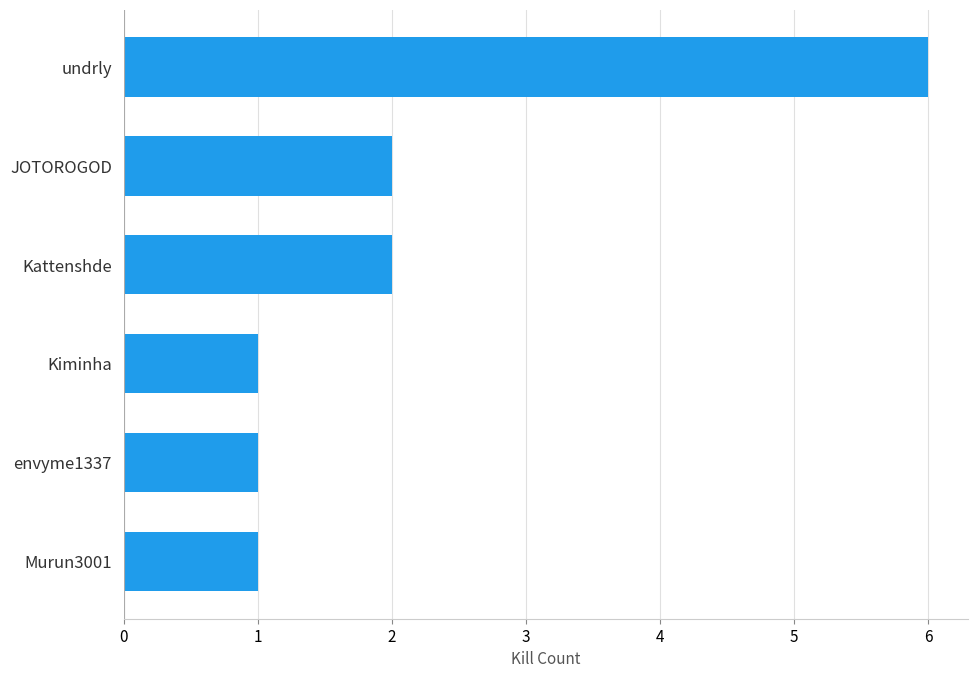

How many bars are there in total?

6